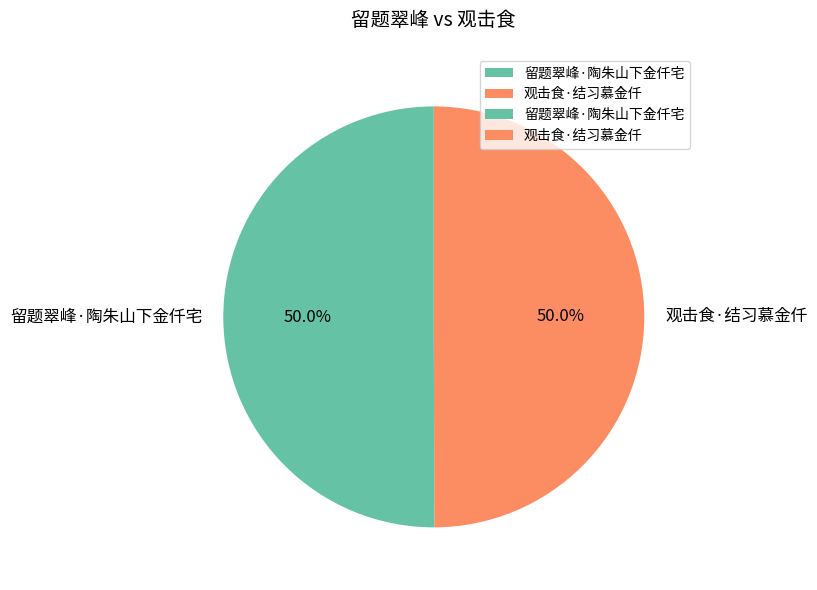

What percentage is the 观击食·结习慕金仟 slice, to the nearest percent?

50%